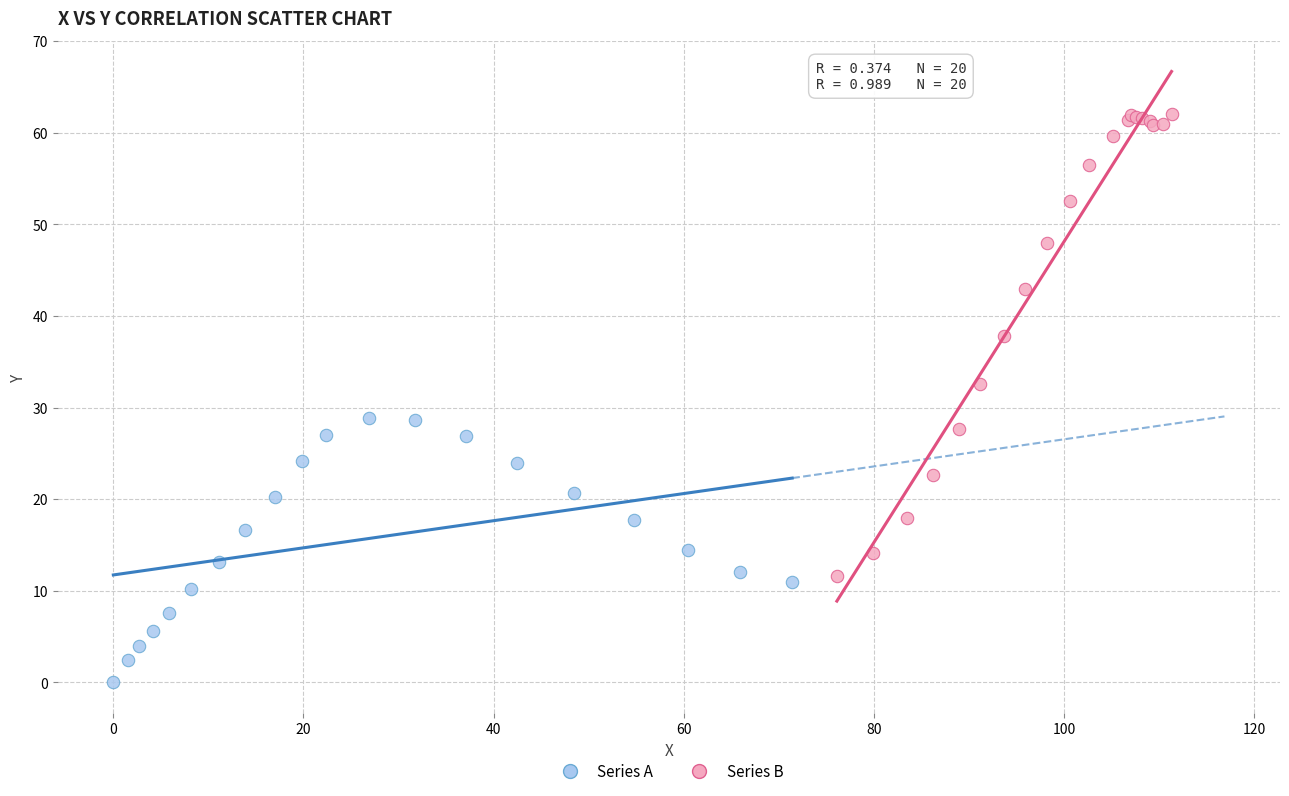

Which series reaches the minimum Y coordinate?

Series A